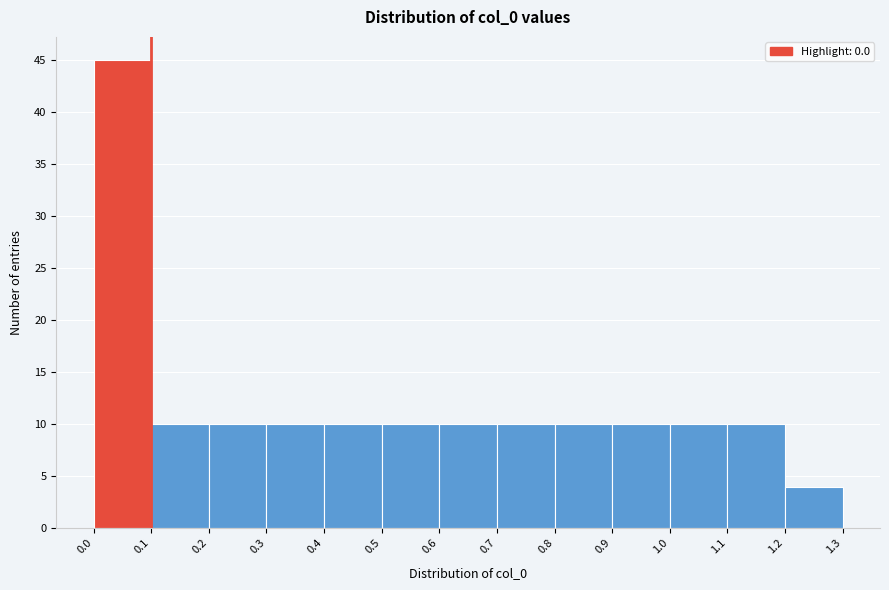

What is the height of the bar covering 0.9 to 1.0 on the x-axis? The values are not printed on the chart, so give them approximately, as read against the axis.

10